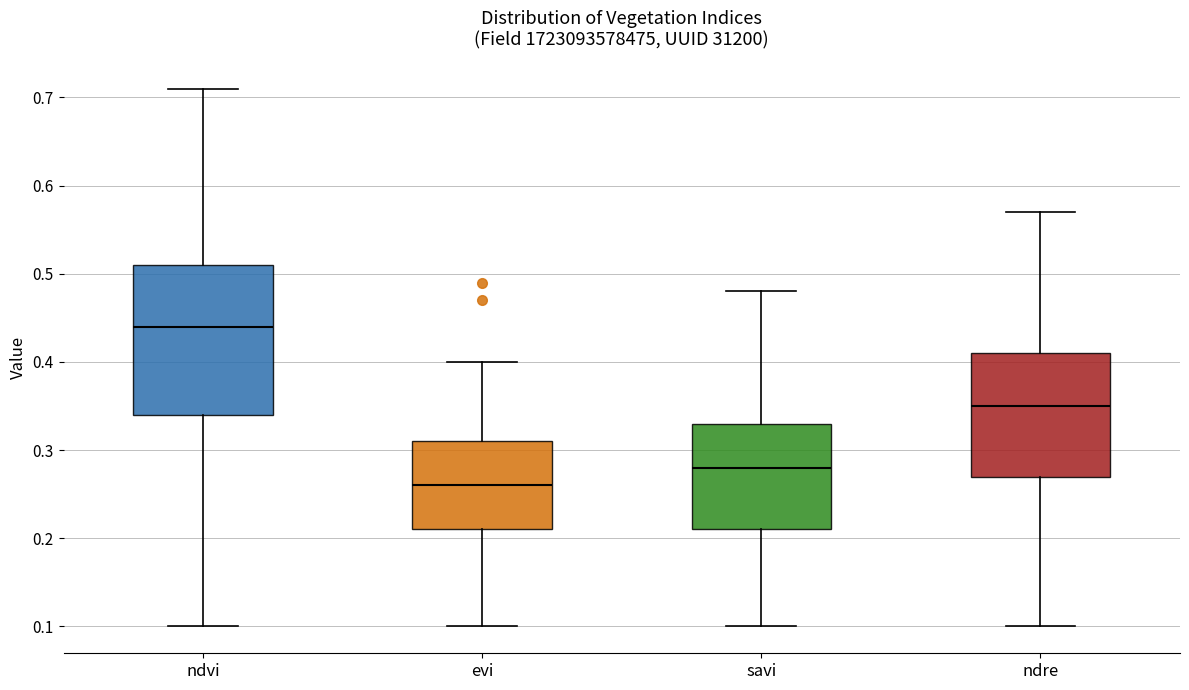

Reading left to right, read every box against the y-axis: the position of its median line, the range the box covers, and the ends of its whiskers. The values are not printed on the chart, so give them approximately, as read against the axis.

ndvi: median 0.44, box 0.34 to 0.51, whiskers 0.10 to 0.71
evi: median 0.26, box 0.21 to 0.31, whiskers 0.10 to 0.40
savi: median 0.28, box 0.21 to 0.33, whiskers 0.10 to 0.48
ndre: median 0.35, box 0.27 to 0.41, whiskers 0.10 to 0.57